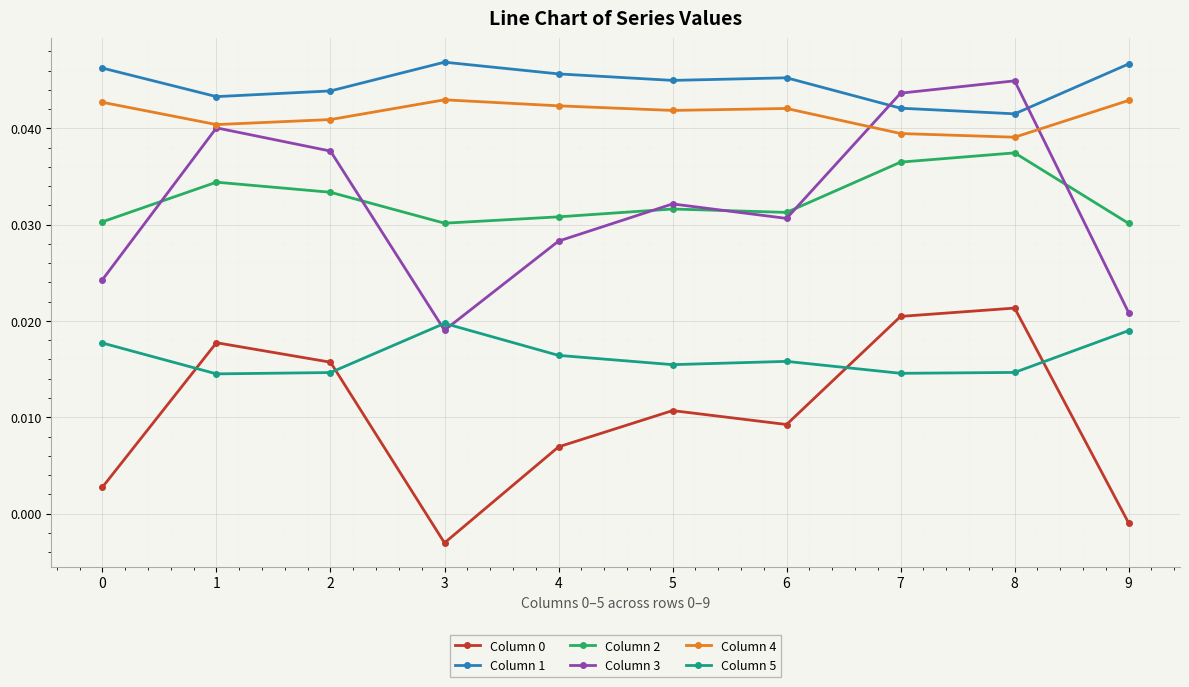

What is the total value across all series at 4?

0.2